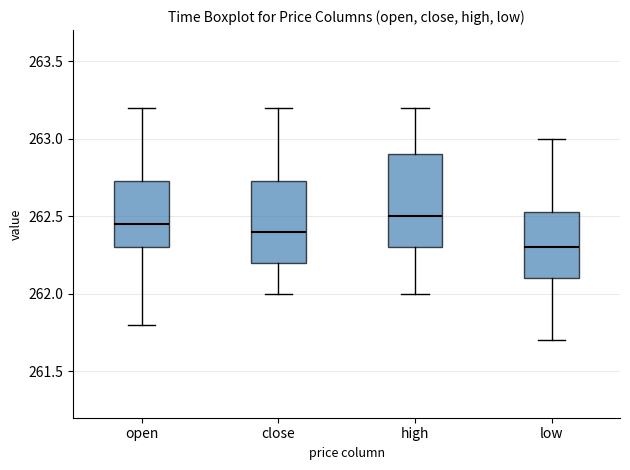

Comparing the boxes themselves (not the whiskers), which one is the tallest?

high